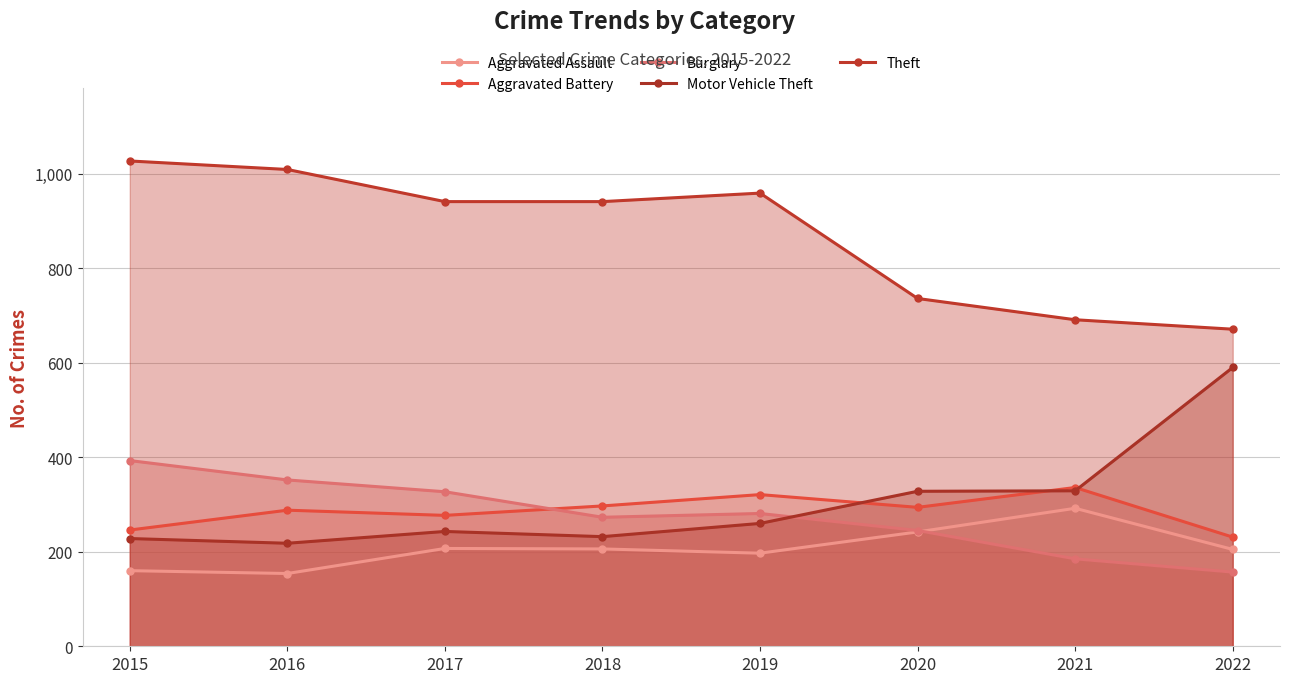

What is the difference between the Motor Vehicle Theft values at 2019 and 2022?

330